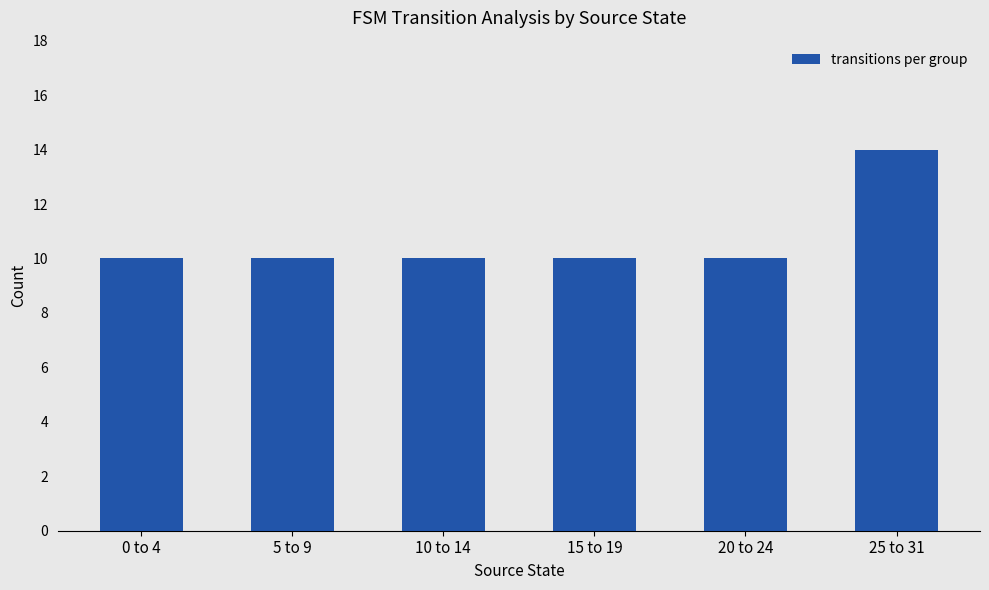

Are the bars grouped side by side (vs. stacked)?

No